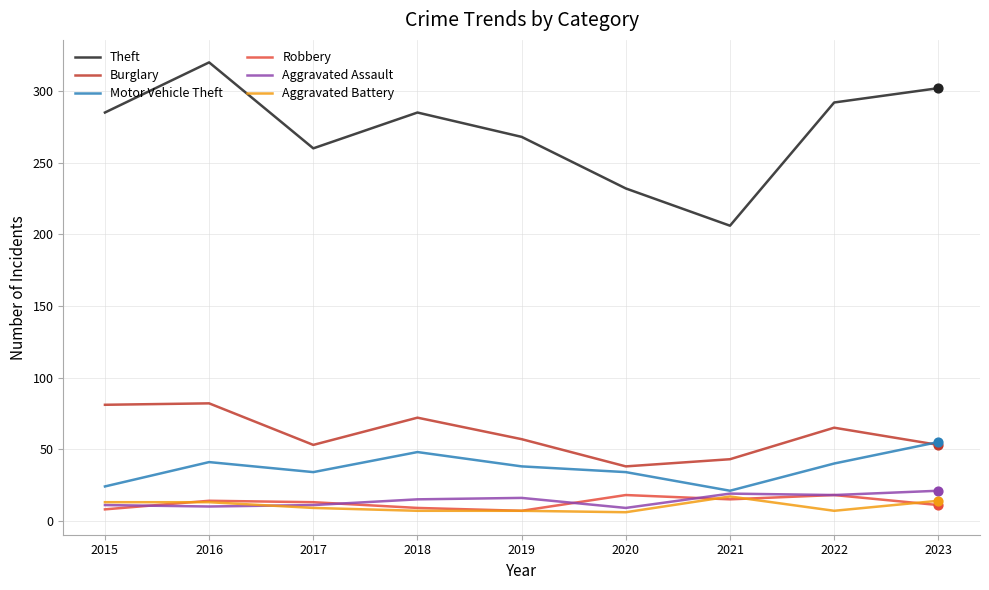

What is the spread (max minus min) of values at 2017?

251